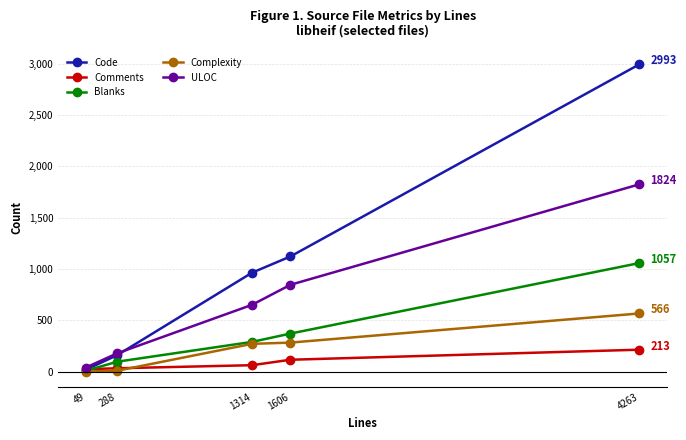

Which label corresponds to the largest value in the chart?

4263